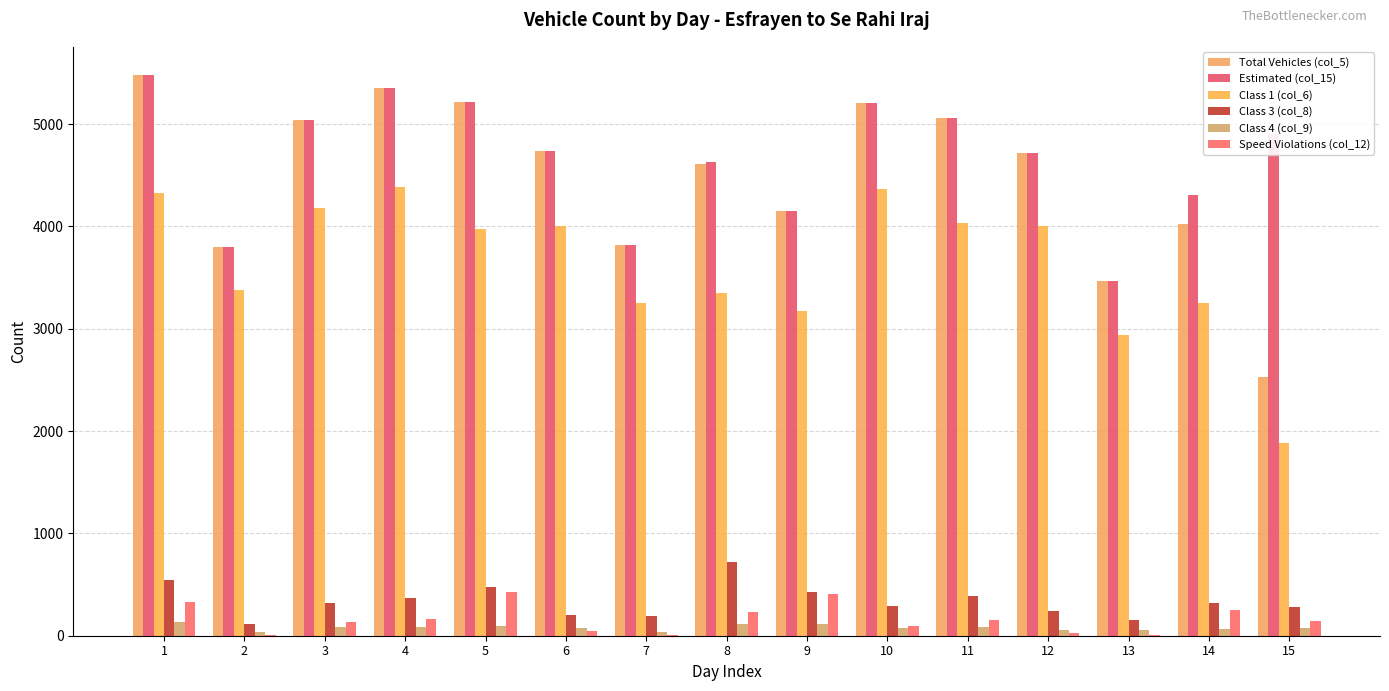

How many series are shown in this chart?

6